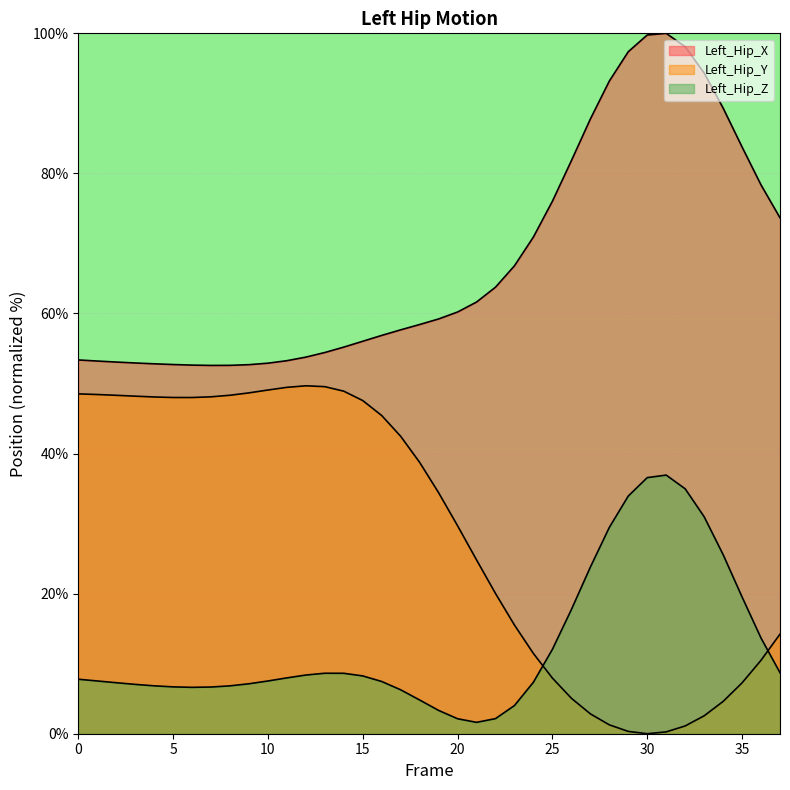

How many interior local valleys does the Left_Hip_Z series have?

2